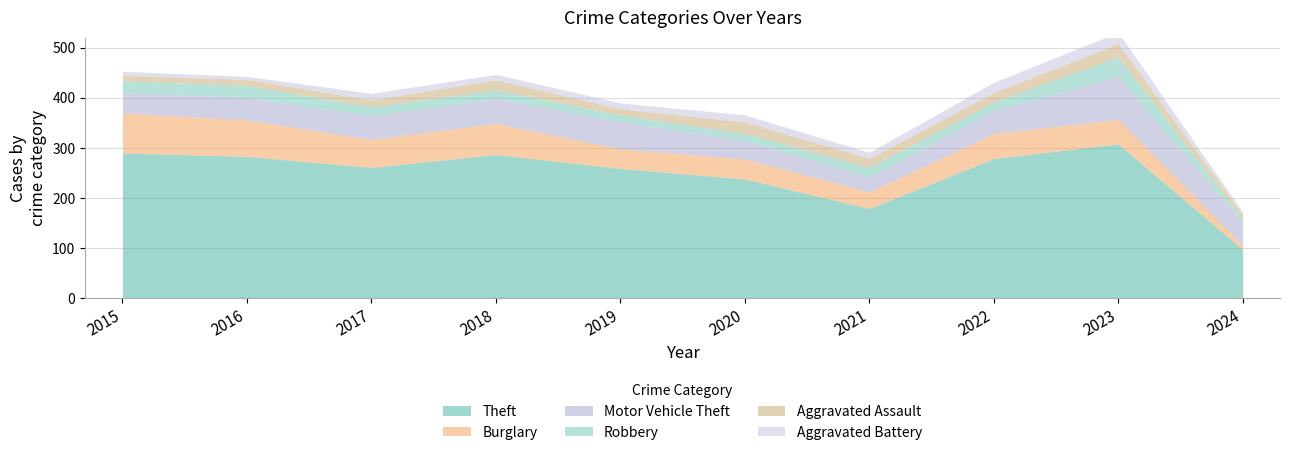

Rank the categories by Motor Vehicle Theft value from highest to lowest.

2023, 2019, 2018, 2017, 2016, 2022, 2024, 2015, 2020, 2021